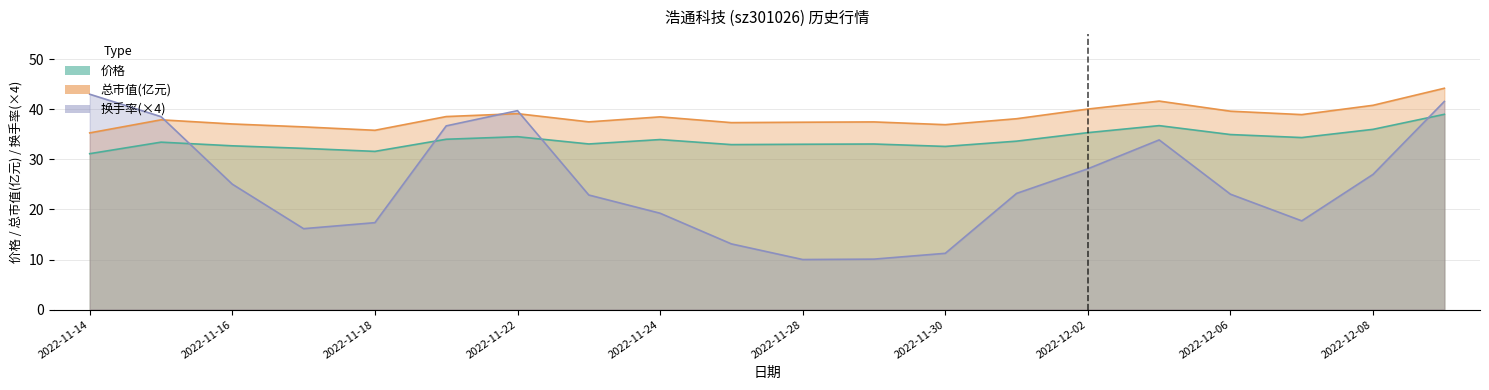

Which series changed the most between 2022-11-29 and 2022-12-05?

换手率